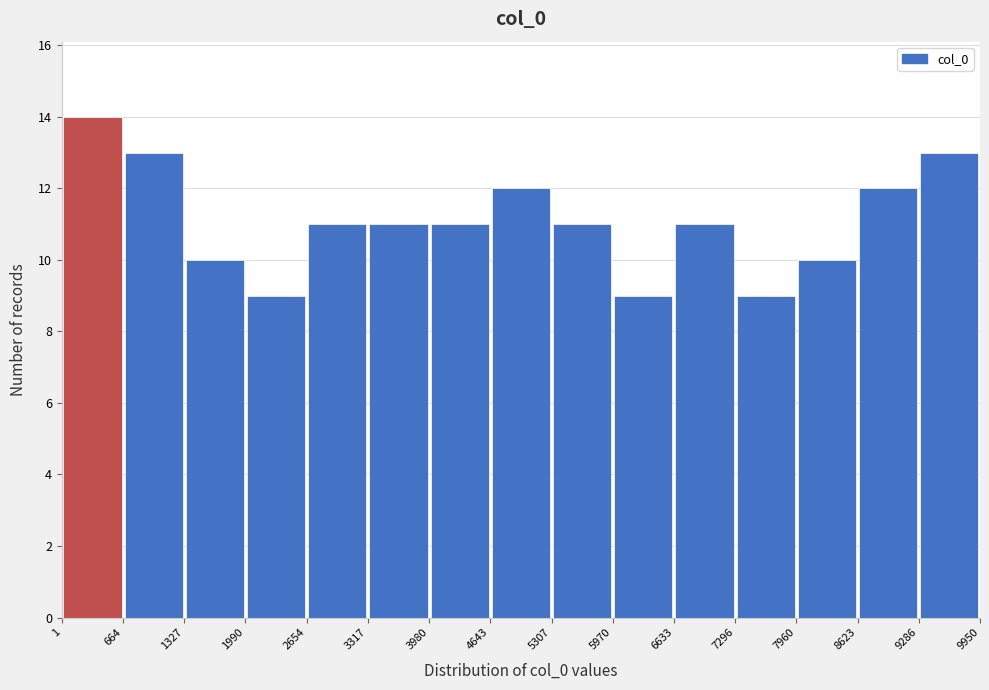

Reading left to right, transcribe this chart: for each bar, give the range it covers on the x-axis and its height. The values are not printed on the chart, so give them approximately, as read against the axis.

1 to 664: 14
664 to 1327: 13
1327 to 1990: 10
1990 to 2654: 9
2654 to 3317: 11
3317 to 3980: 11
3980 to 4643: 11
4643 to 5307: 12
5307 to 5970: 11
5970 to 6633: 9
6633 to 7296: 11
7296 to 7960: 9
7960 to 8623: 10
8623 to 9286: 12
9286 to 9950: 13